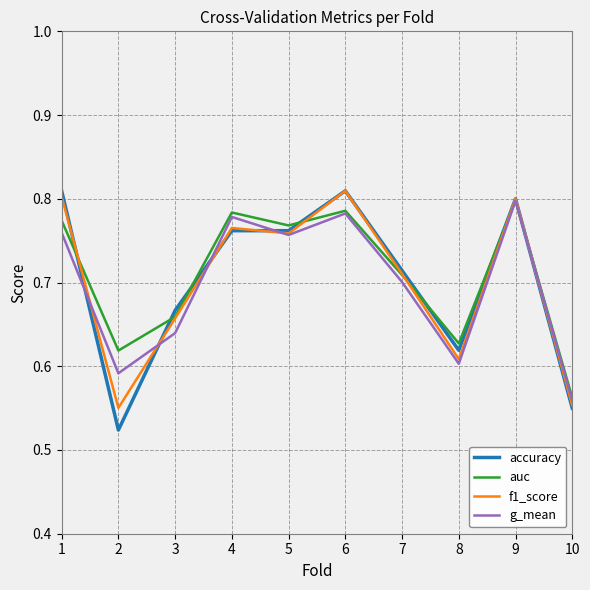

Is the value of g_mean at 1 greater than the value of auc at 8?

Yes